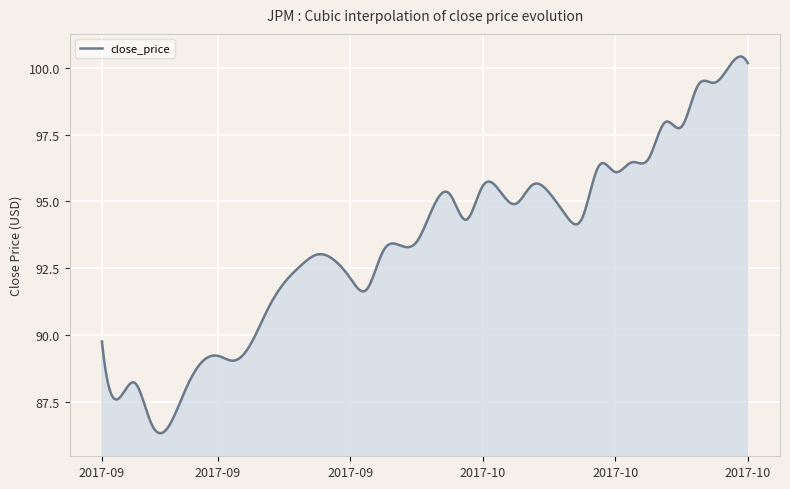

Does the chart display data point markers on the line(s)?

No